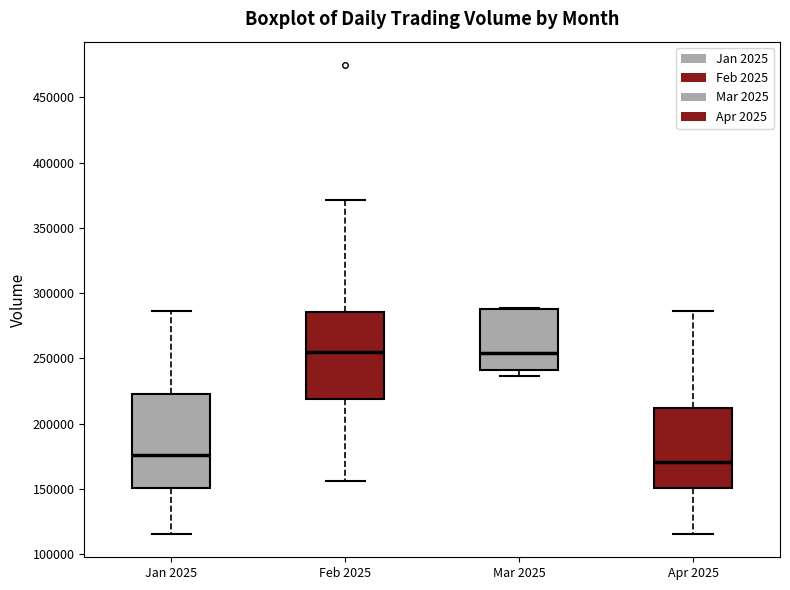

Where is the upper edge of the box for Mar 2025 on the y-axis? The values are not printed on the chart, so give them approximately, as read against the axis.

290000